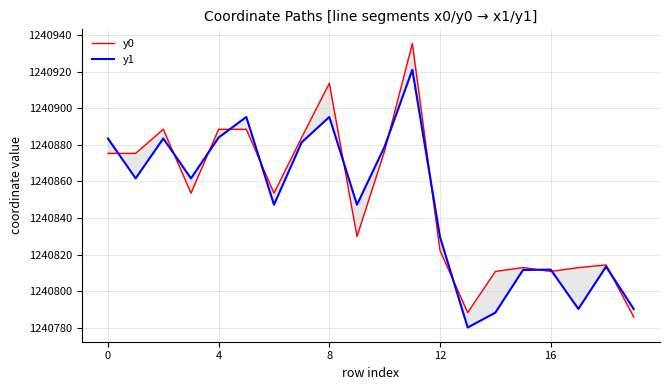

What is the minimum value shown in the chart?

1240780.2